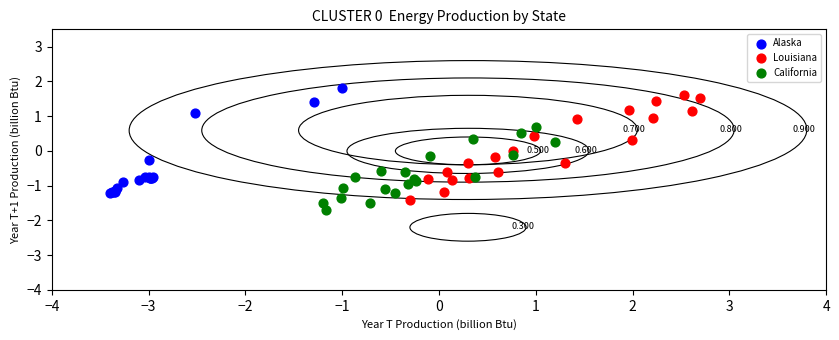

Which series contains the lowest Y value?

California